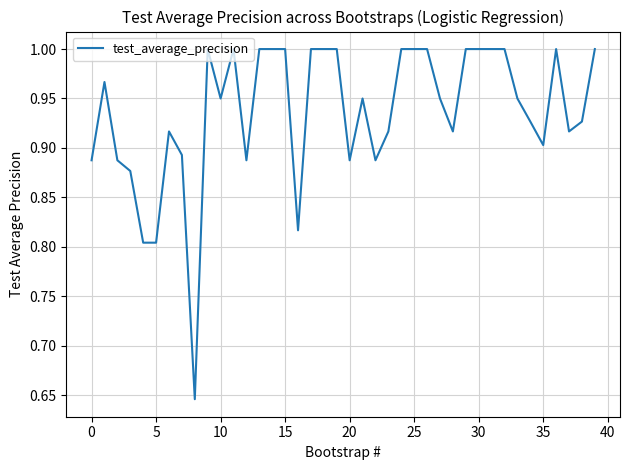

What is the difference between the maximum and minimum values?

0.4